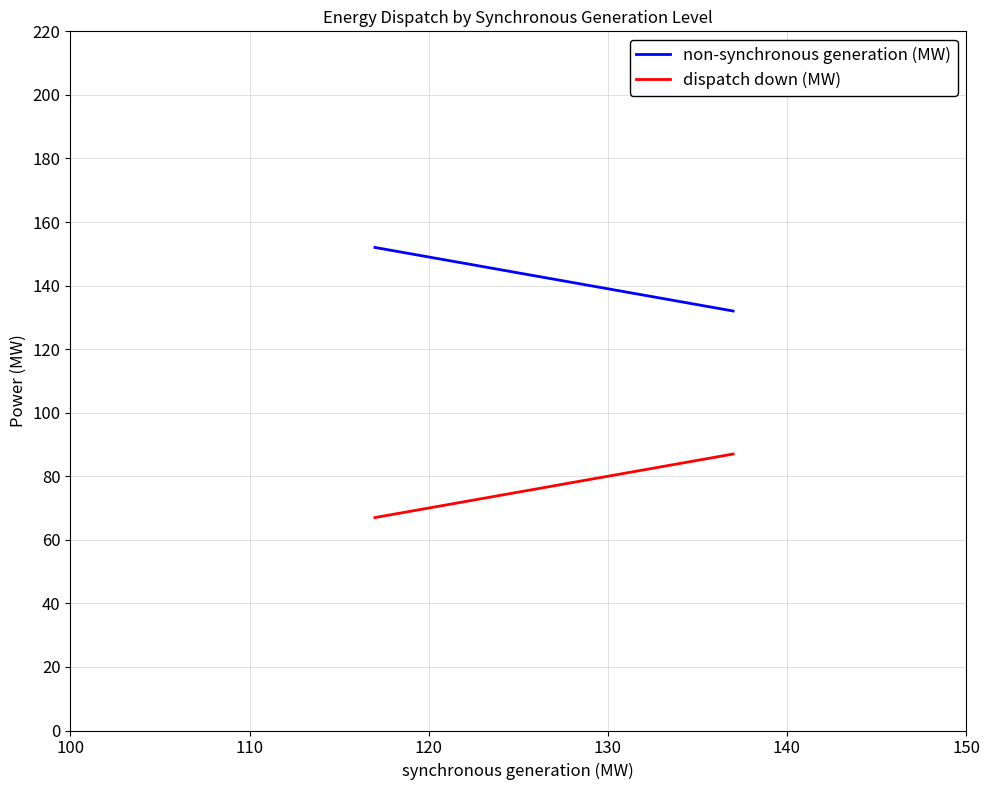

How many series are shown in this chart?

2